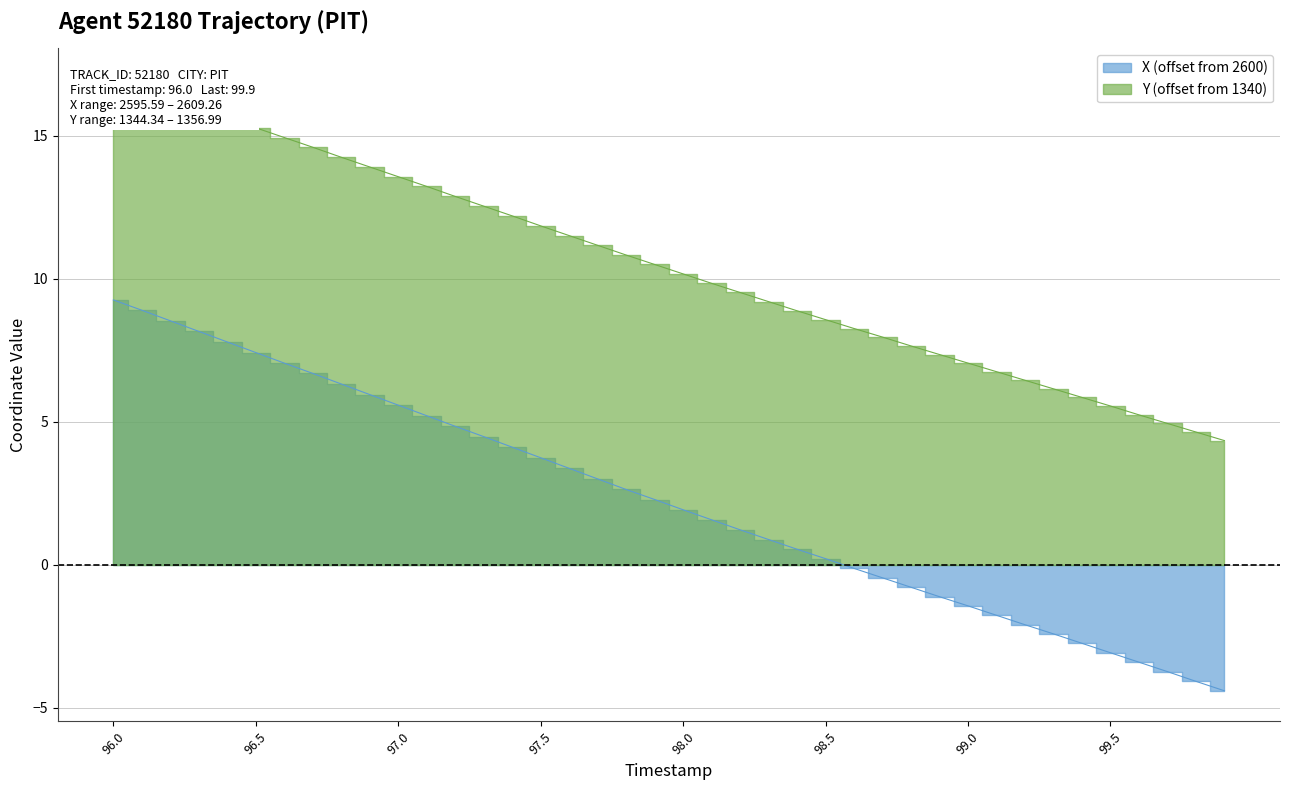

What is the difference between the second highest and minimum values in the X series?

13.3